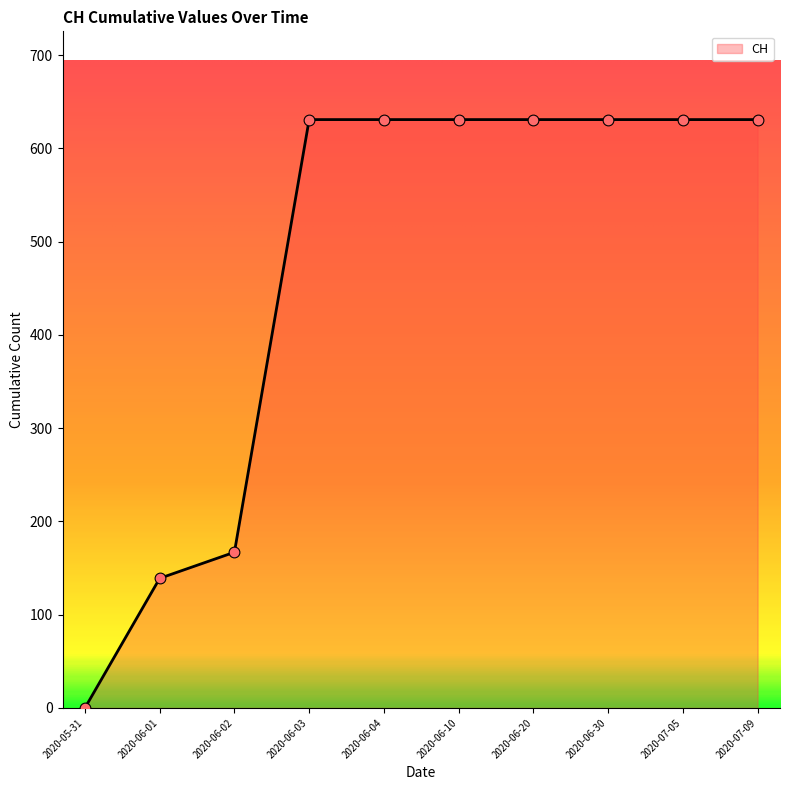

Approximately how many times larger is the value at 2020-06-30 compared to 2020-07-09?

1.0